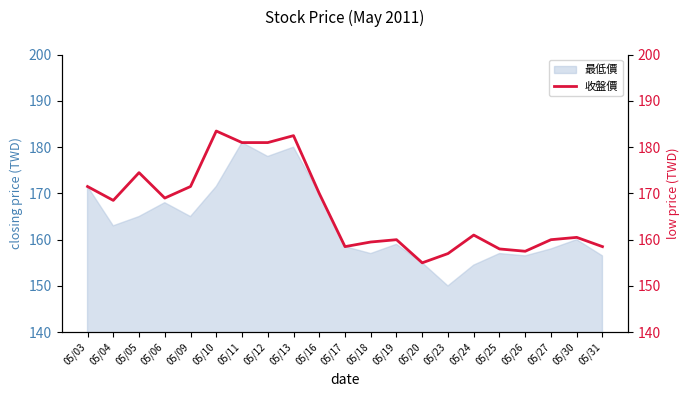

At which category does the data reach its first local peak?

05/05